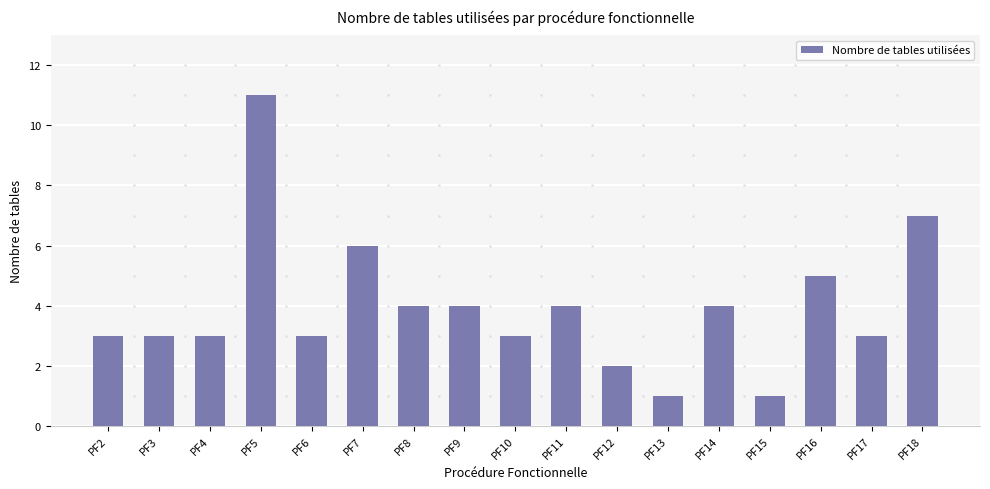

Does the chart contain stacked bars?

No